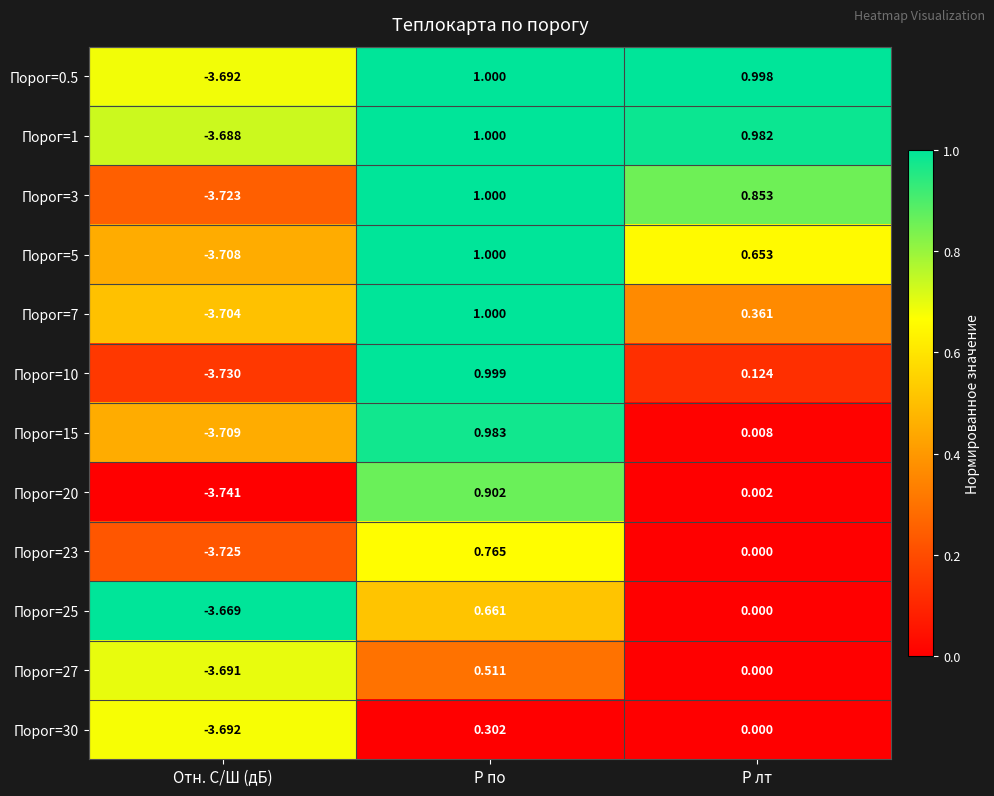

Rank the categories by Порог=30 value from lowest to highest.

Отн. С/Ш (дБ), P лт, P по